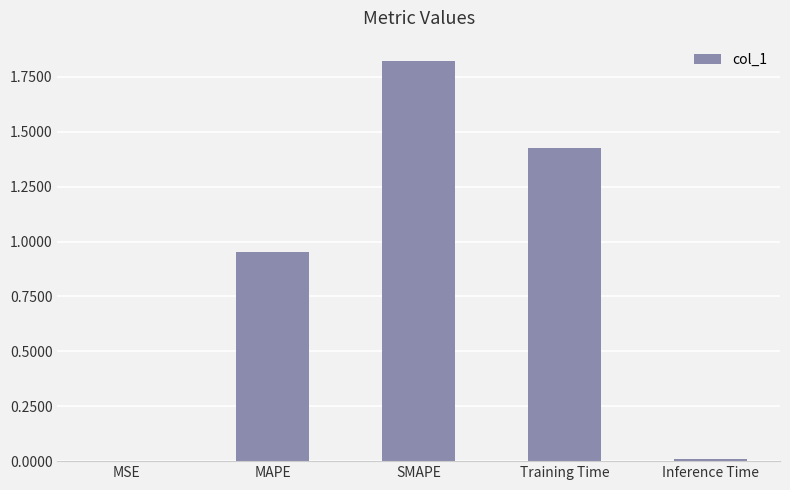

What is the average value?

0.8